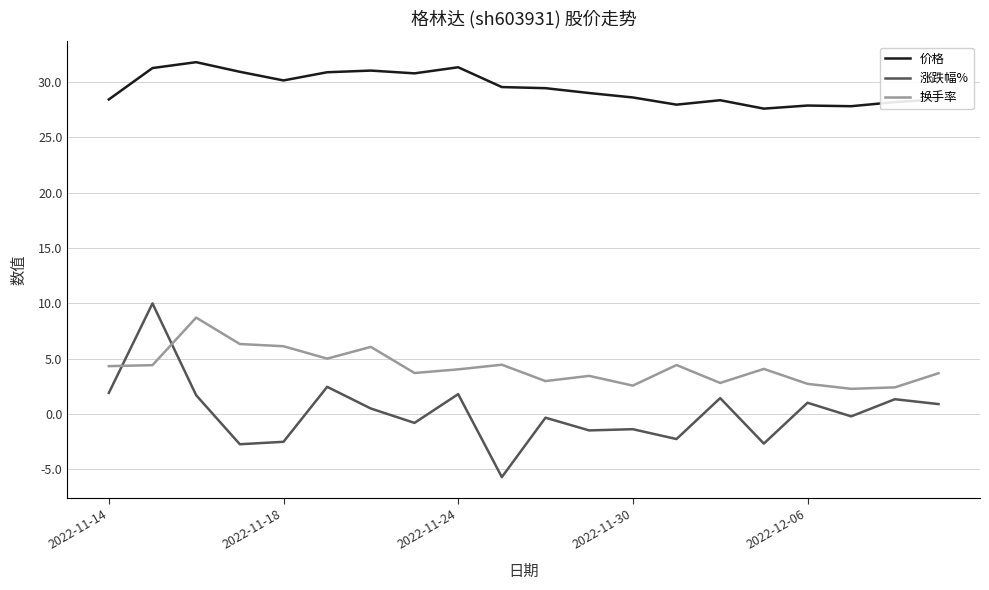

What is the maximum value shown in the chart?

31.8